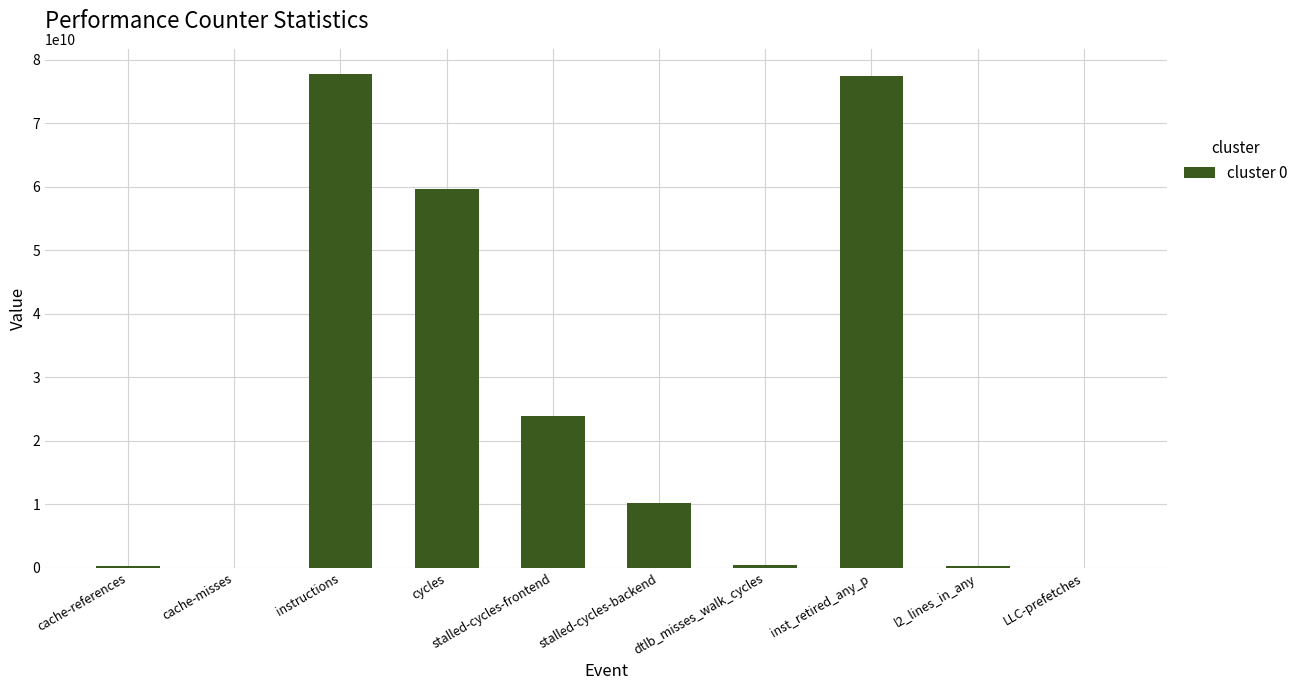

True or false: the data shows 11711291505 at stalled-cycles-frontend.

False